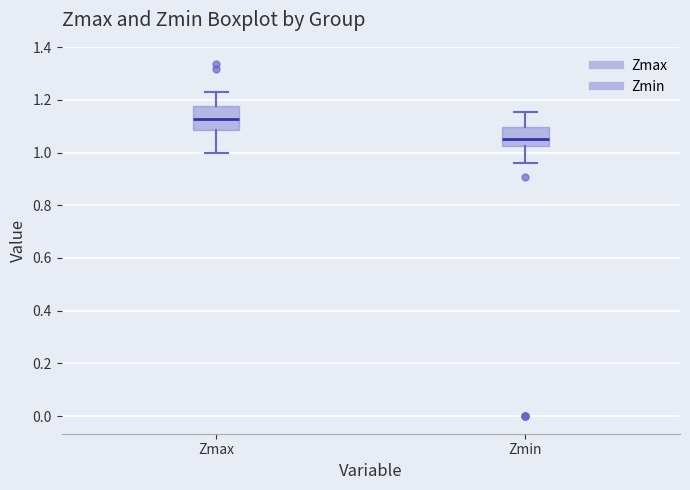

Which box has the highest median line?

Zmax